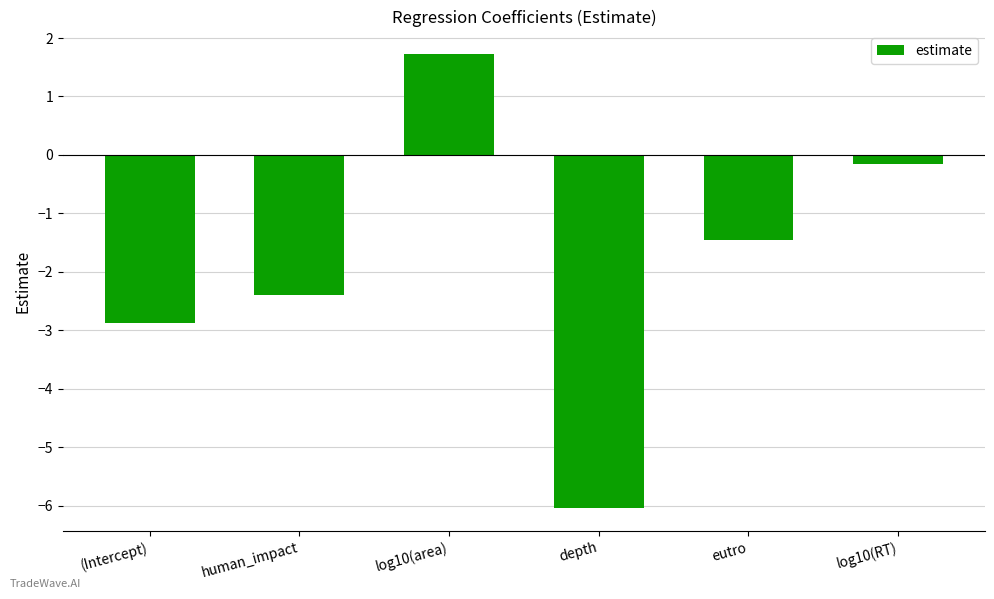

Read the value at eutro.

-1.5